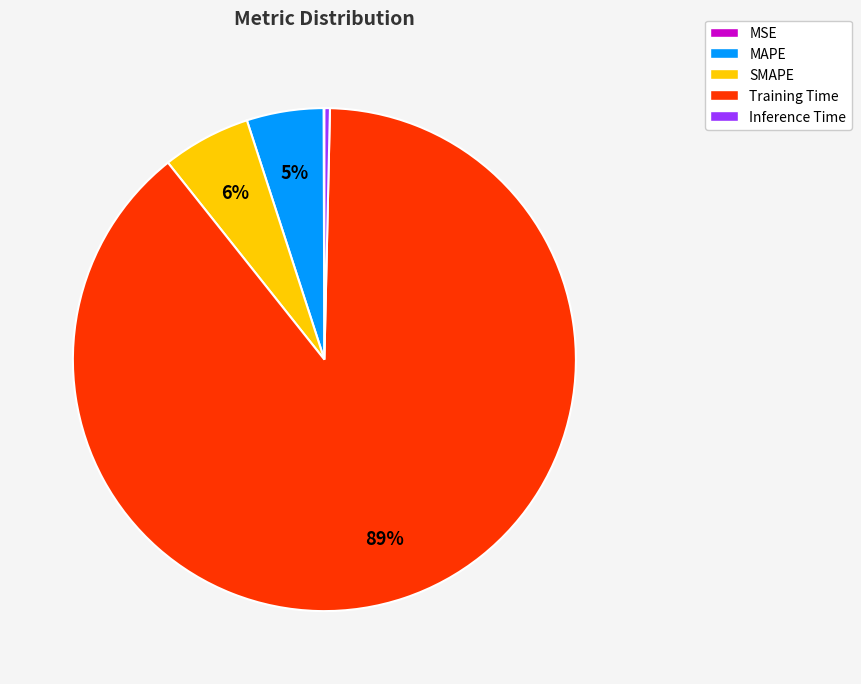

Which slice represents more than half of the pie?

Training Time